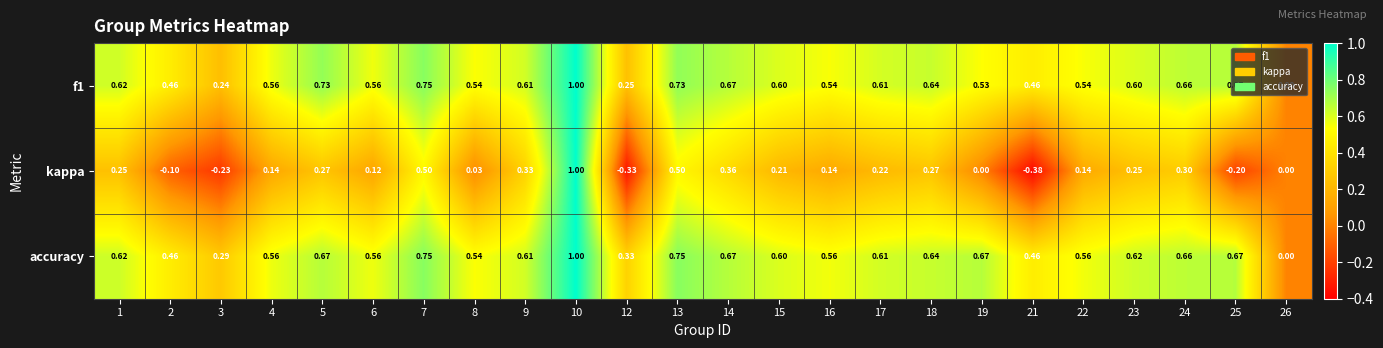

Is the value of accuracy at 23 greater than the value of kappa at 3?

Yes